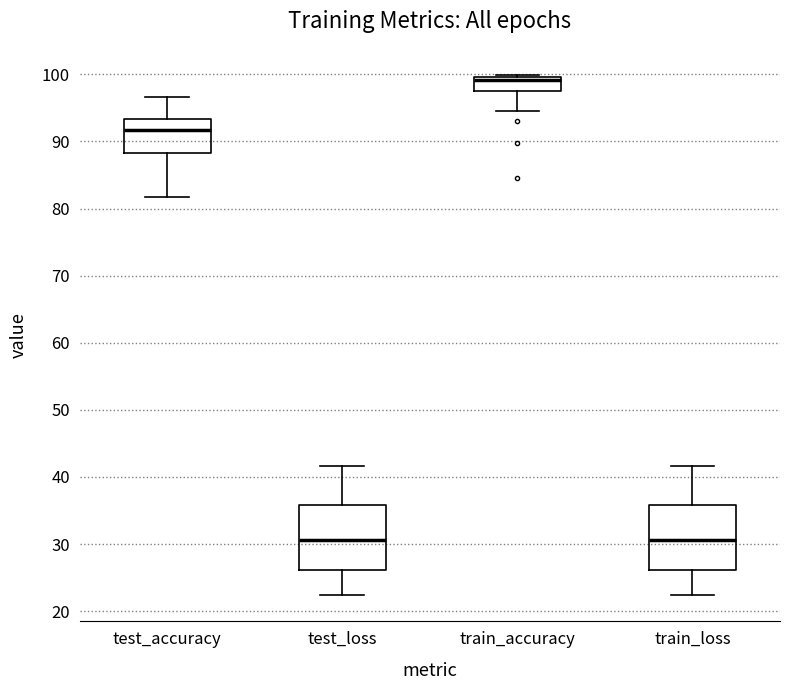

Where does the median line of the box for test_accuracy sit on the y-axis? The values are not printed on the chart, so give them approximately, as read against the axis.

92